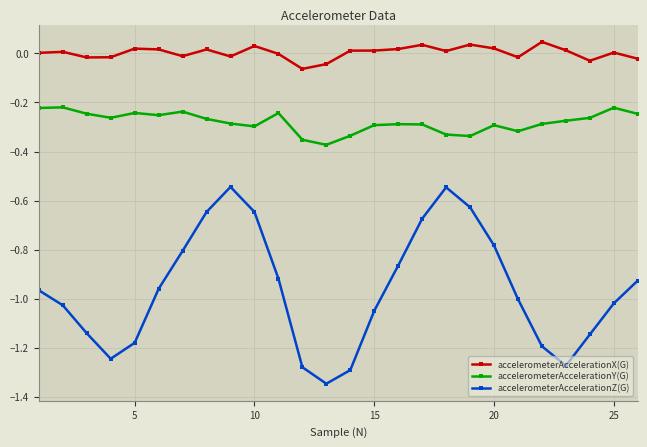

True or false: accelerometerAccelerationX(G) has more than 0 points higher than both neighbors.

True